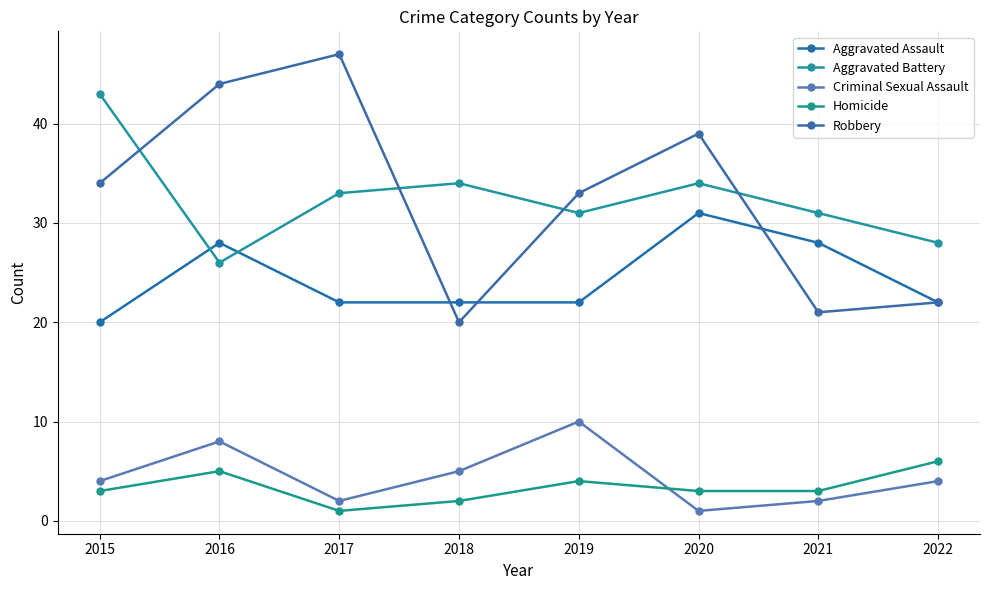

What is the sum of all Criminal Sexual Assault values?

36